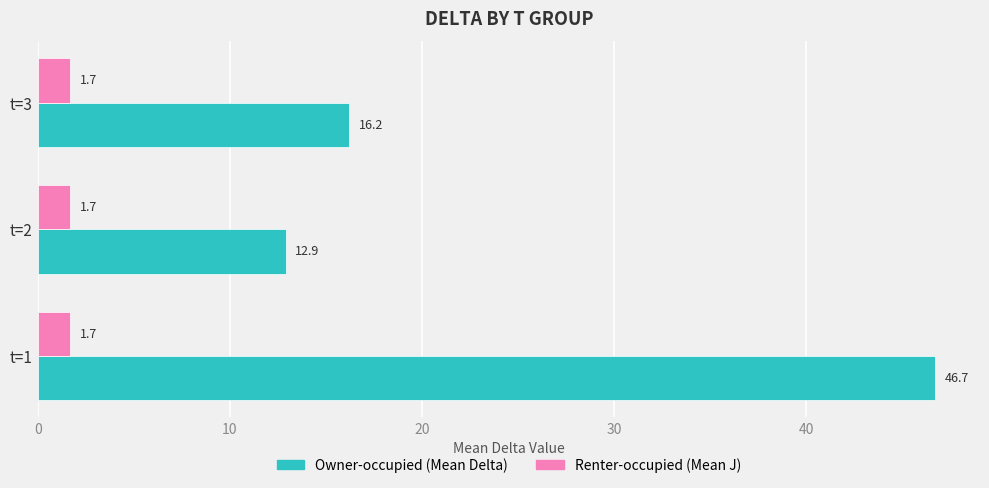

What is the sum of the Renter-occupied (Mean J) values at t=3 and t=2?

3.4